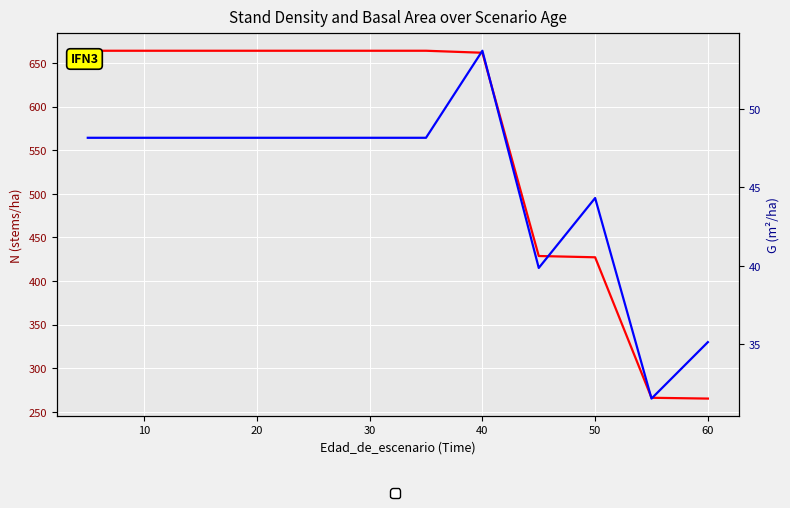

Is the value of N at 50 greater than the value of G at 40?

Yes